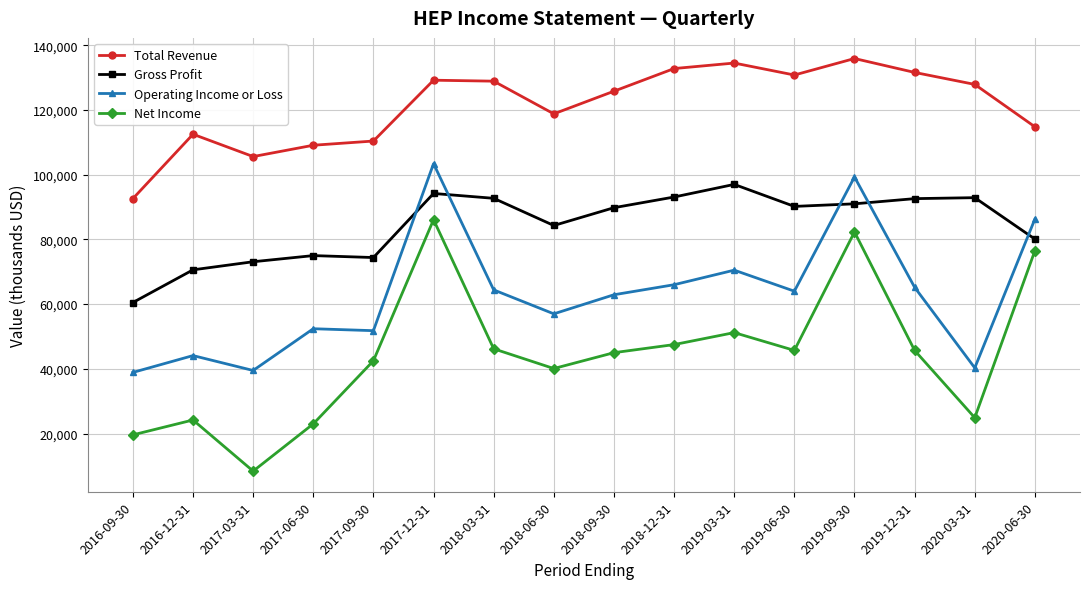

How many interior local peaks does the Net Income series have?

4